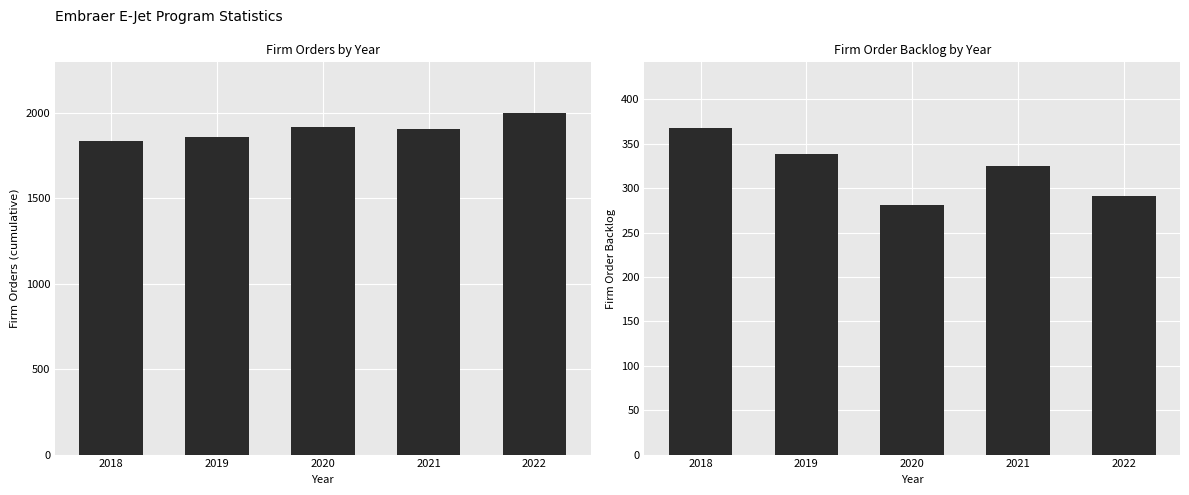

Reading left to right, what are all the values shown in this chart?

Firm Orders: 1835	1858	1917	1904	1996
Firm Order Backlog: 368	338	281	325	291